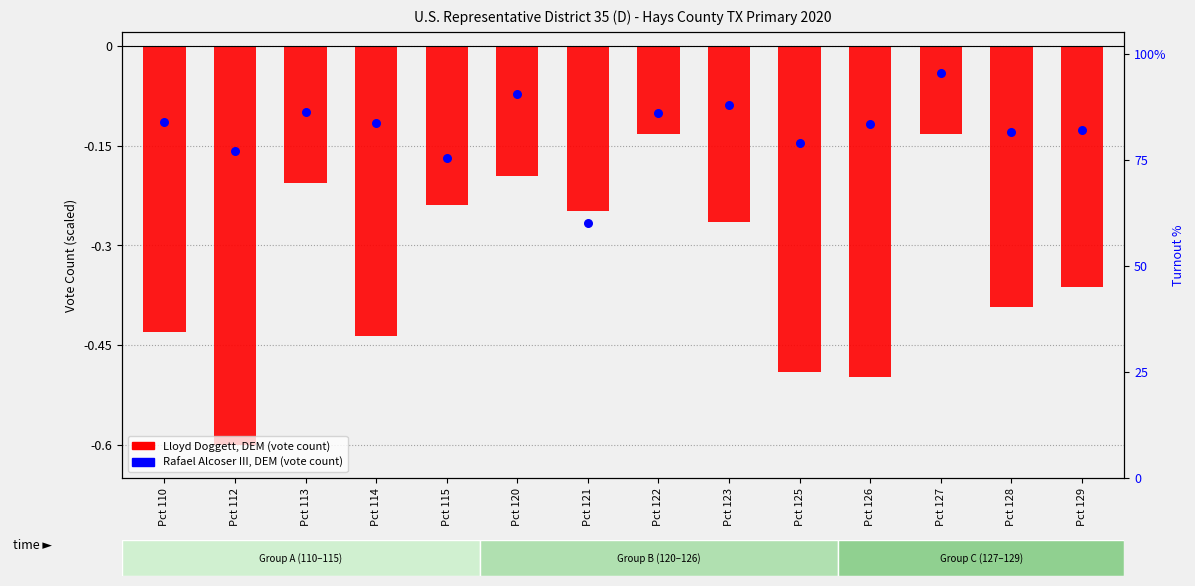

Which series has the largest total across all categories?

Rafael Alcoser III, DEM (percentile rank)